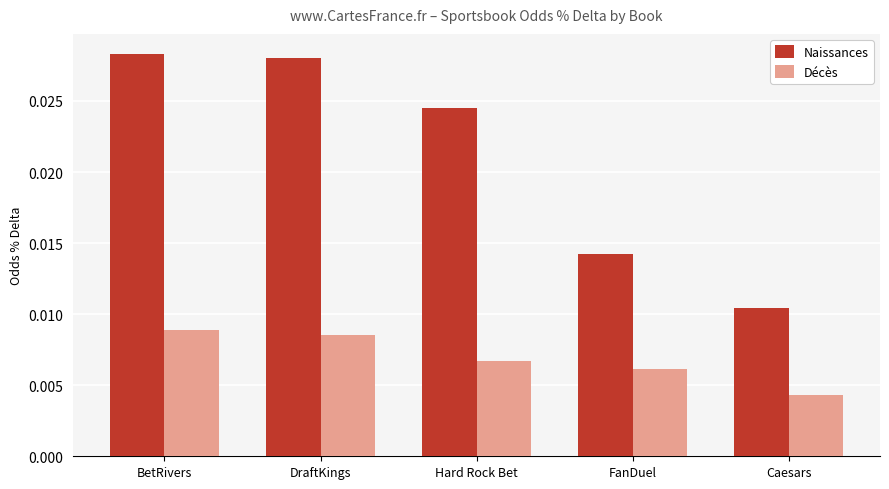

Rank the series by their average value, from highest to lowest.

Naissances, Décès